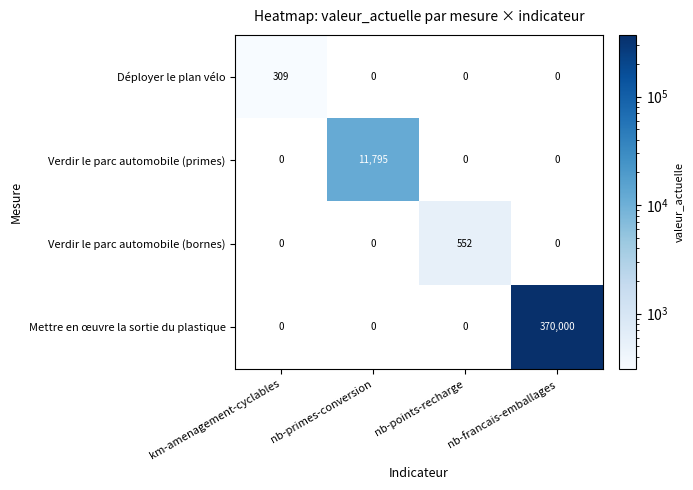

Count the number of data series in this chart.

4